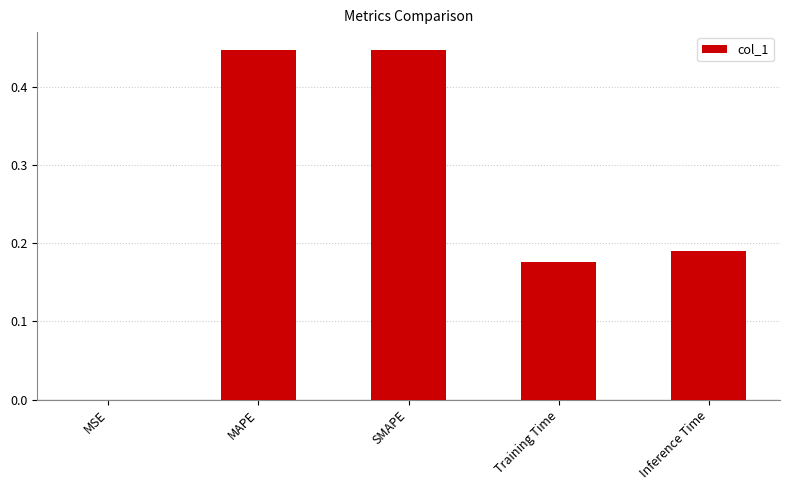

At which label is the value closest to 0?

MSE